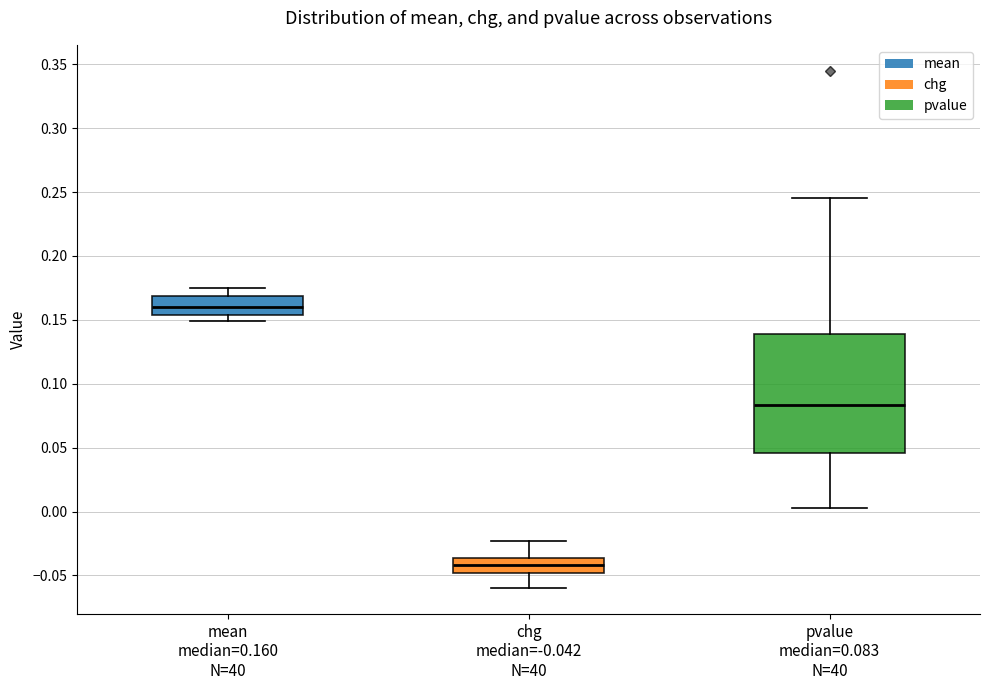

Which box is the tallest, from its lower edge to its upper edge?

pvalue median=0.083 N=40